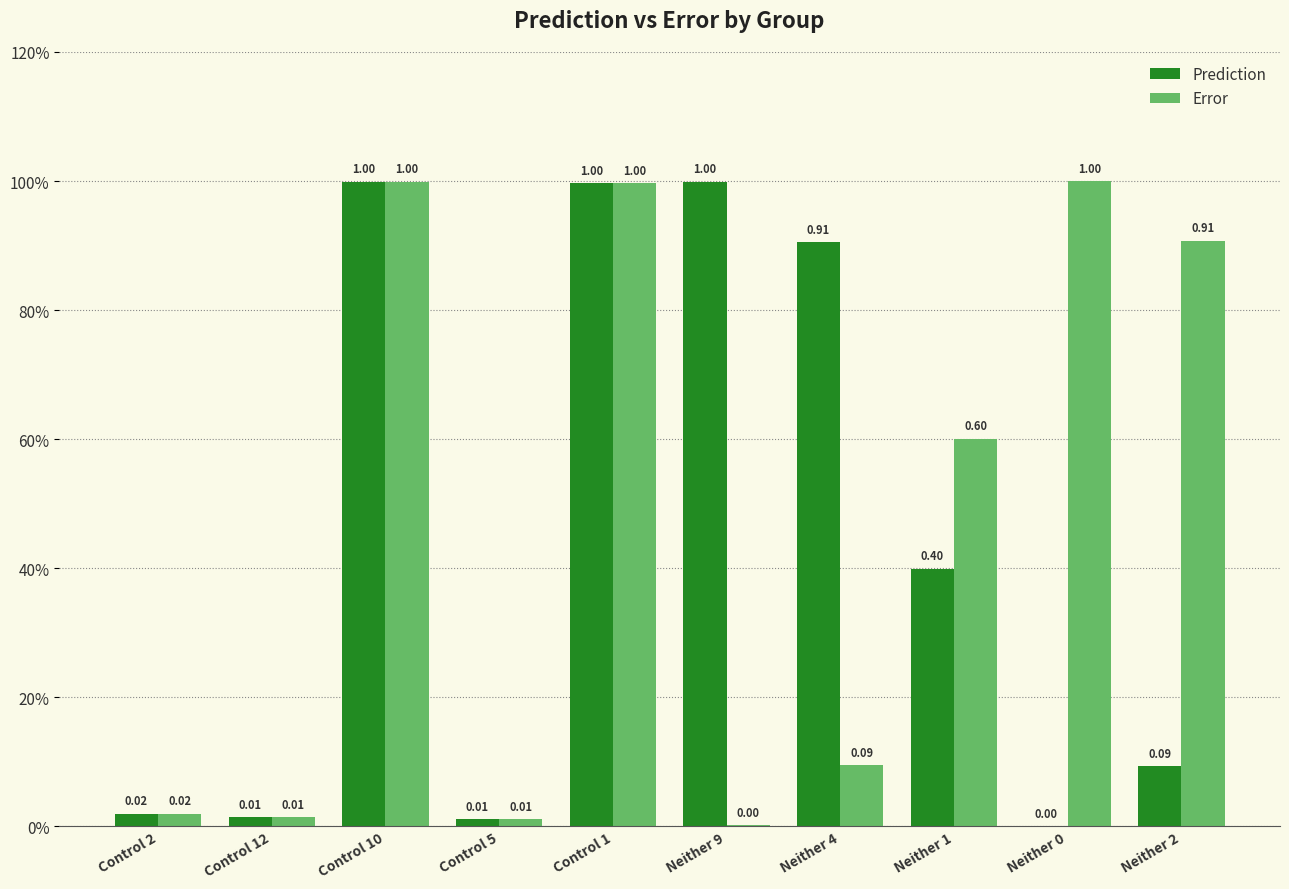

At how many categories does at least one series exceed 0?

10